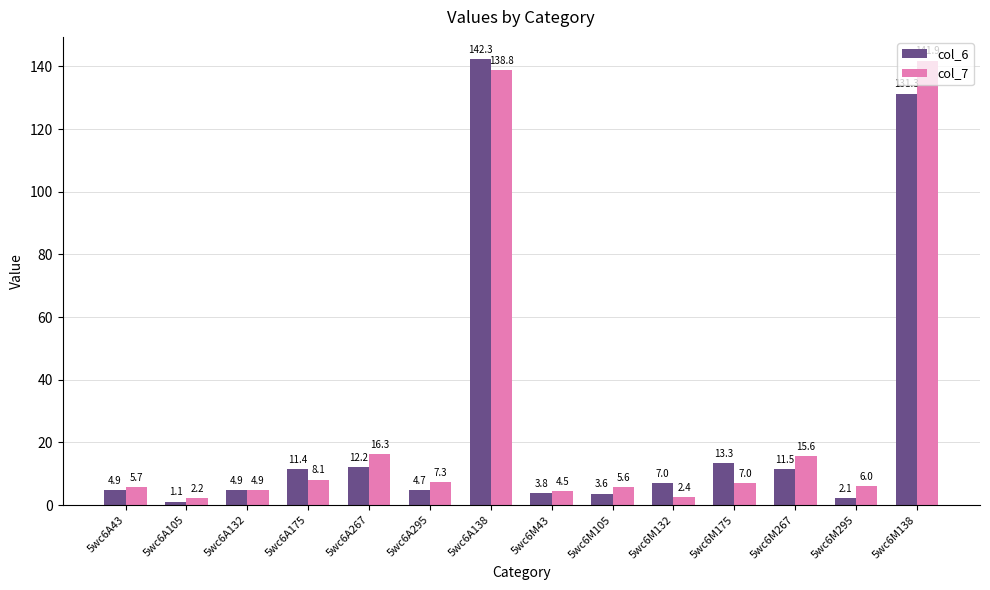

What is the sum of the col_6 values at 5wc6A267 and 5wc6M105?

15.9